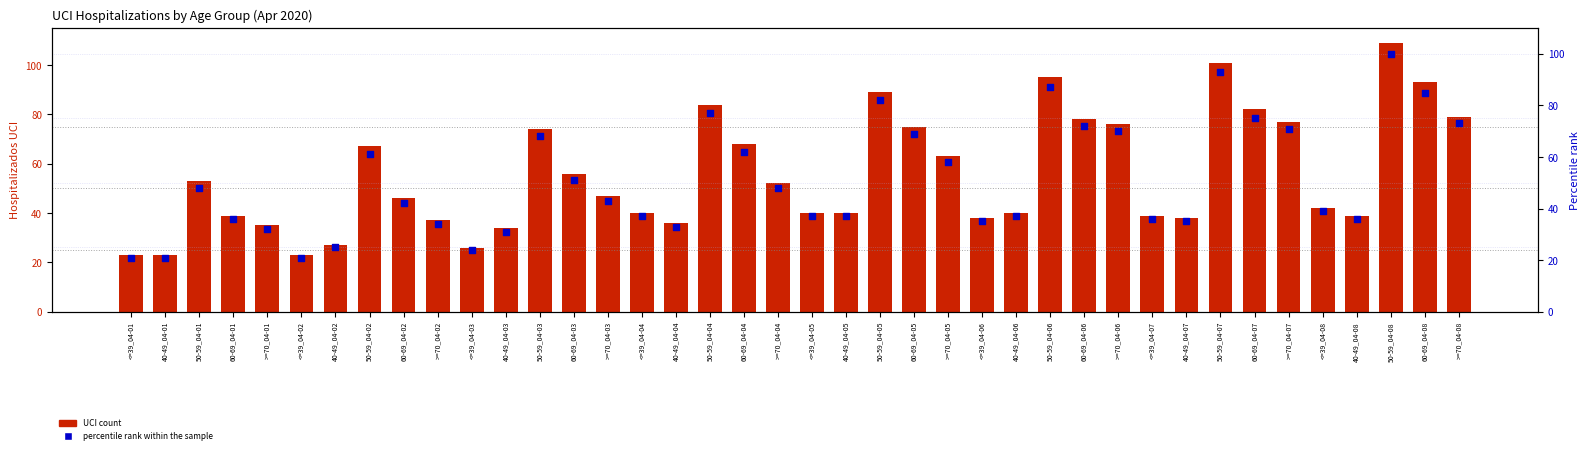

Which series reaches the minimum Y coordinate?

percentile rank within the sample